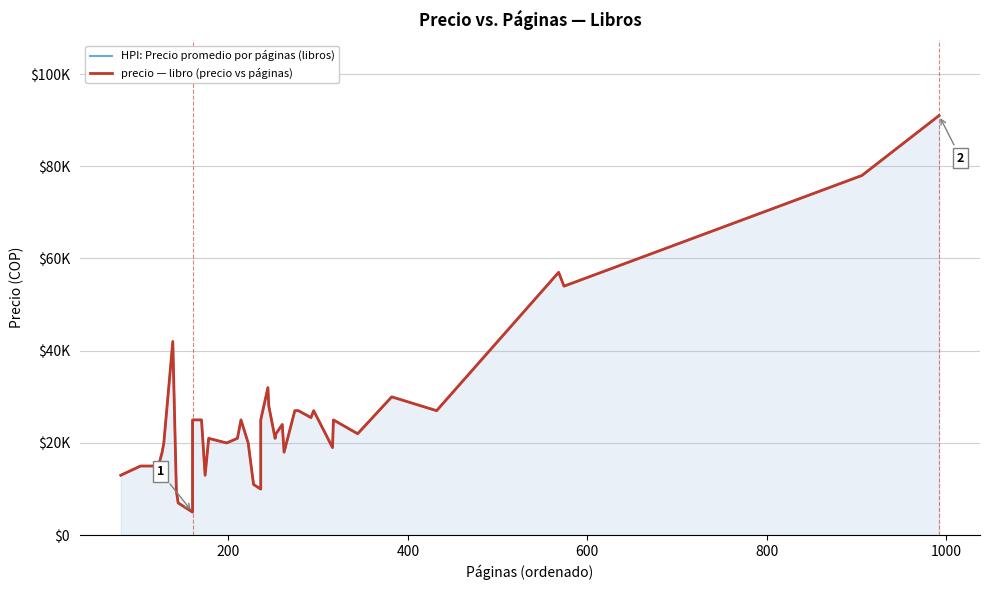

In HPI: Precio promedio por páginas (libros), how many points are higher than both neighbors (excluding endpoints)?

9